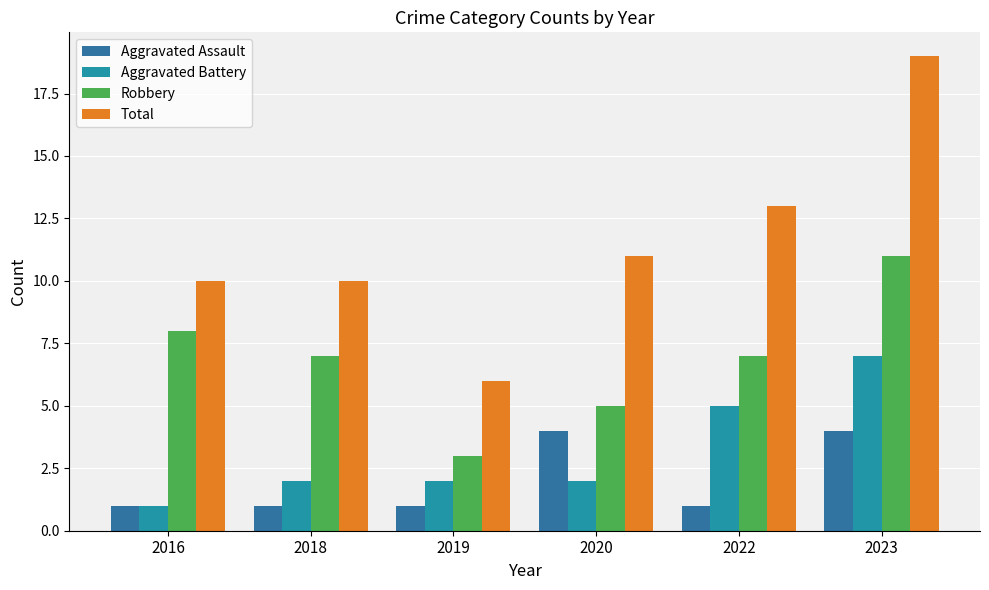

What is the difference between the maximum and minimum values in the Robbery series?

8